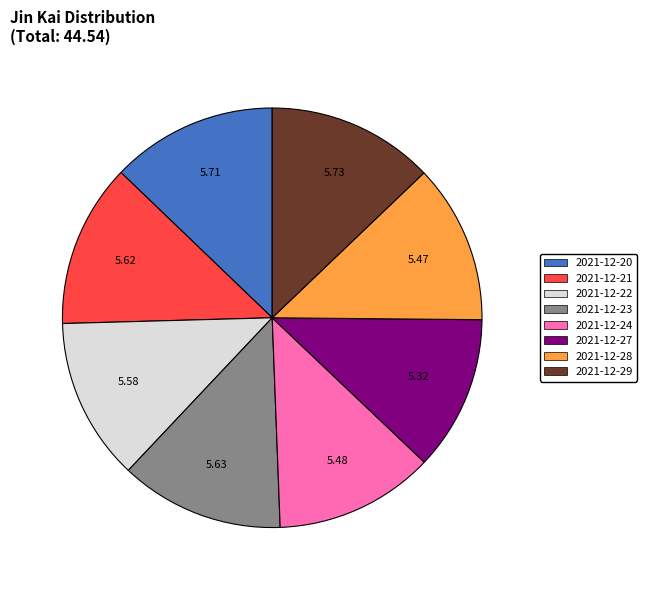

Which has a higher value, 2021-12-27 or 2021-12-21?

2021-12-21